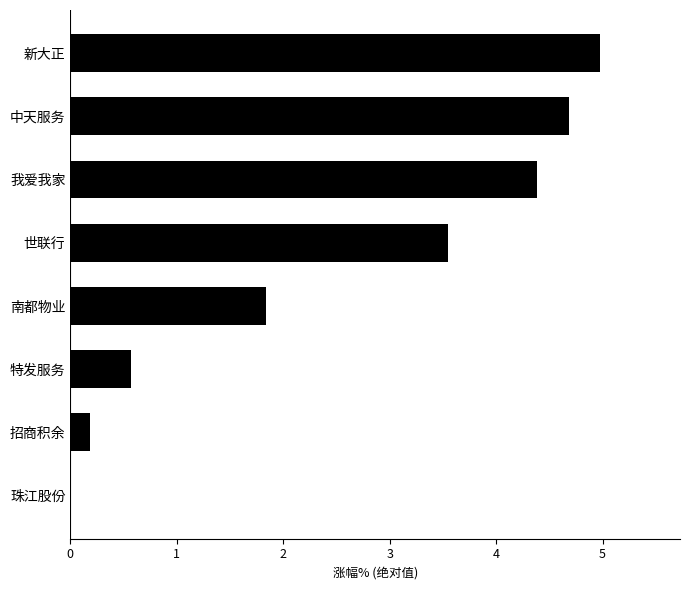

What is the sum of all values?

20.2